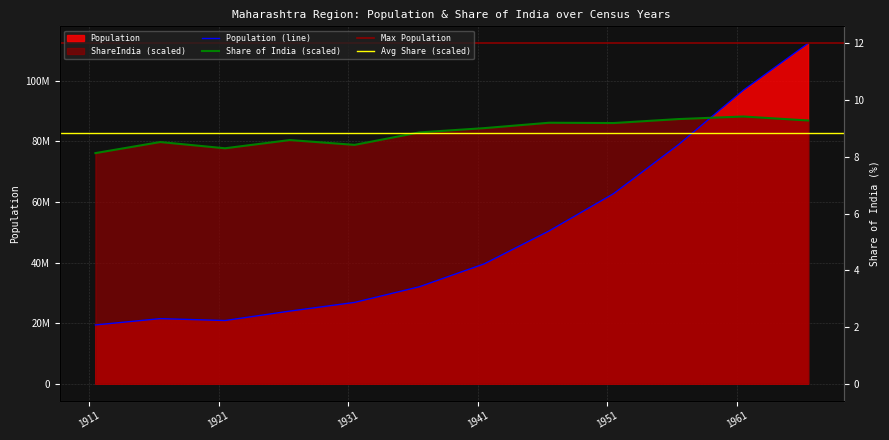

True or false: ShareIndia and Population intersect in this chart.

True